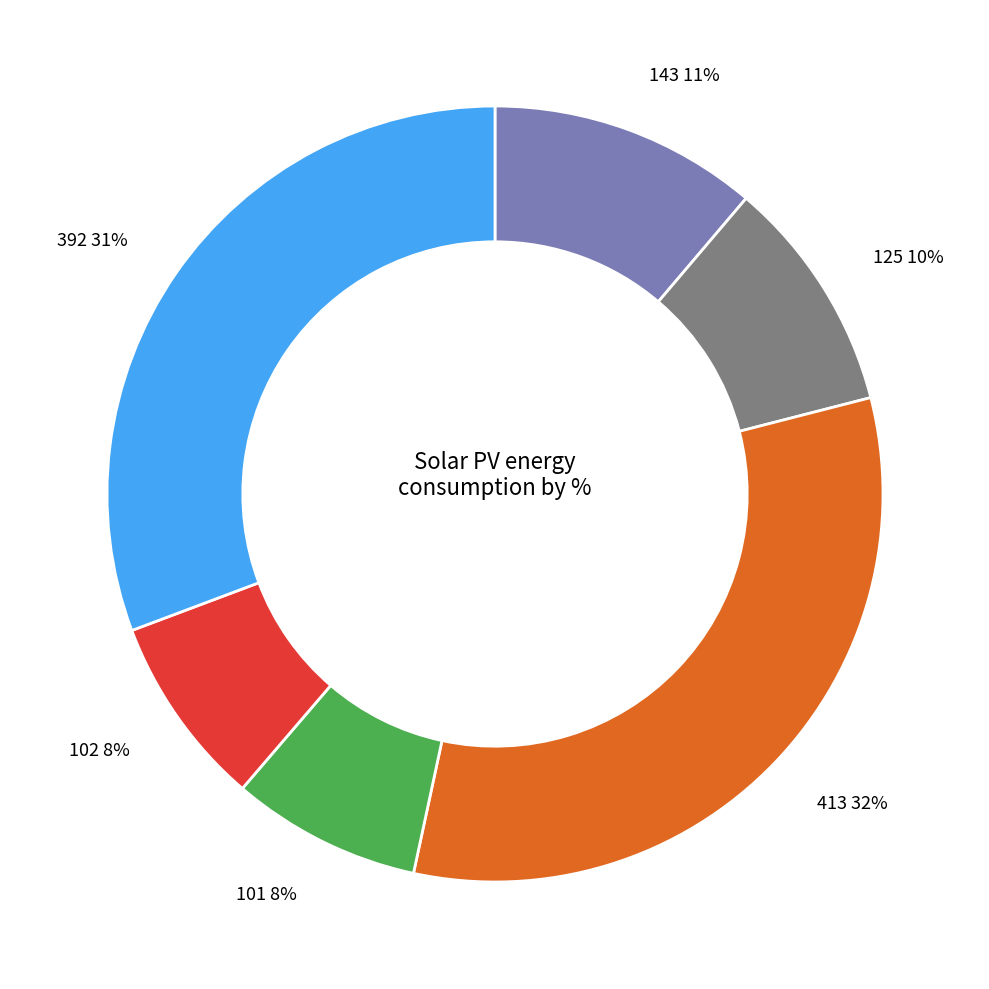

How many slices are in this pie chart?

6